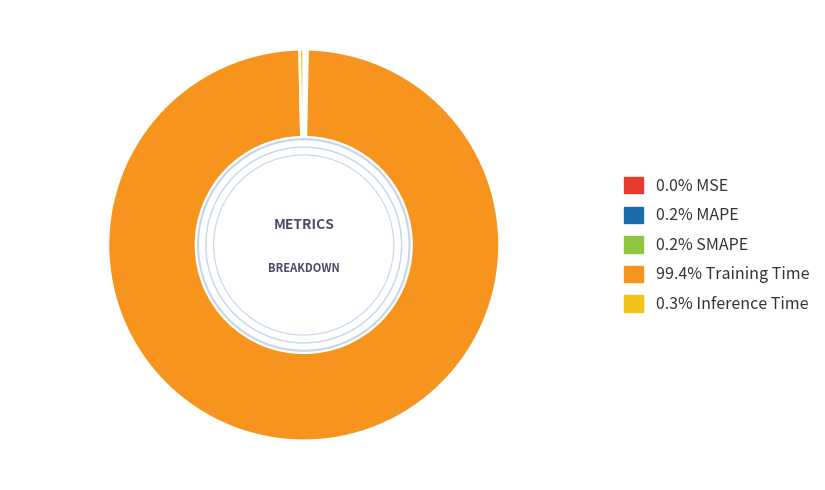

Is there any slice that represents more than half of the pie?

Yes